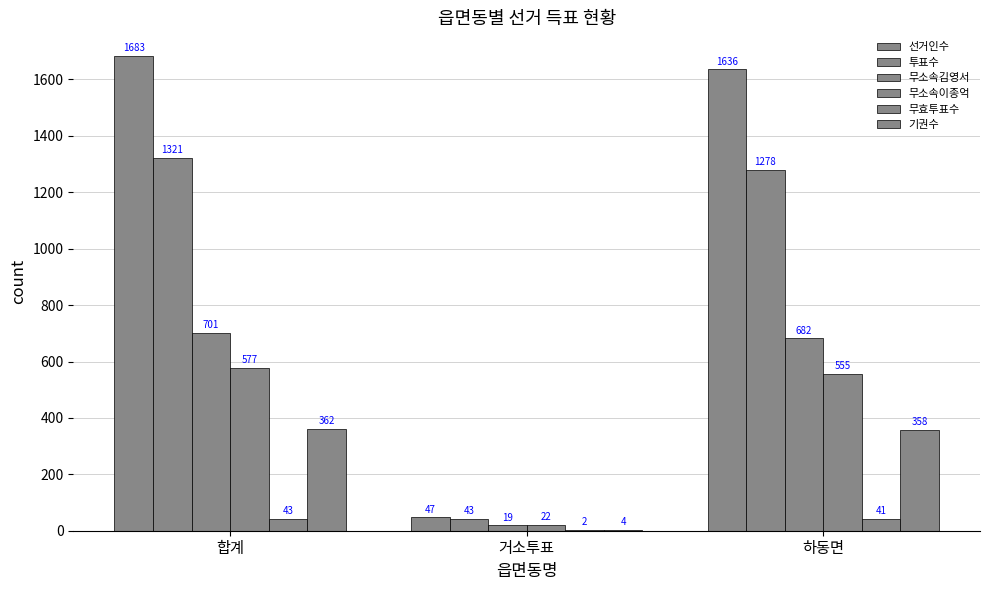

How many groups of bars are there?

3